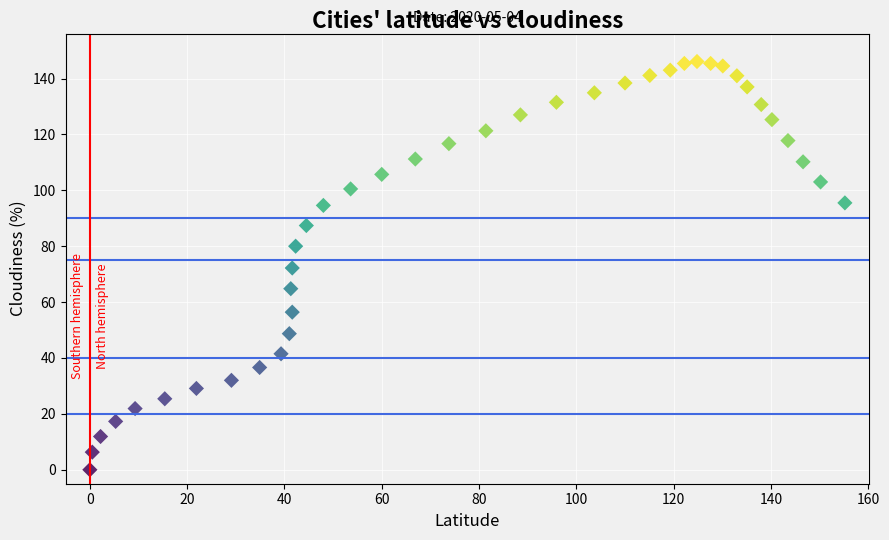

What is the range of Y values (max minus min)?

146.1